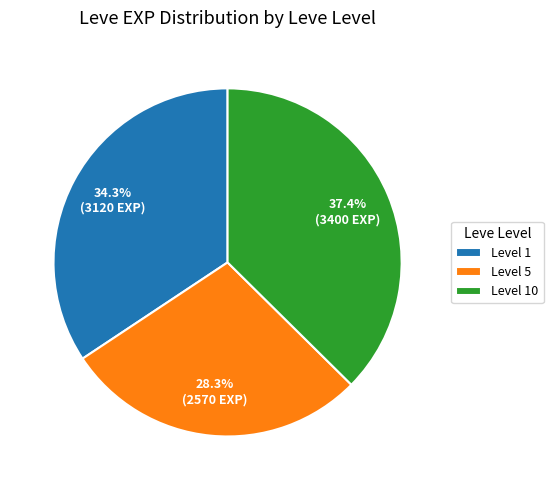

Is the sum of Level 10 and Level 1 greater than half?

Yes